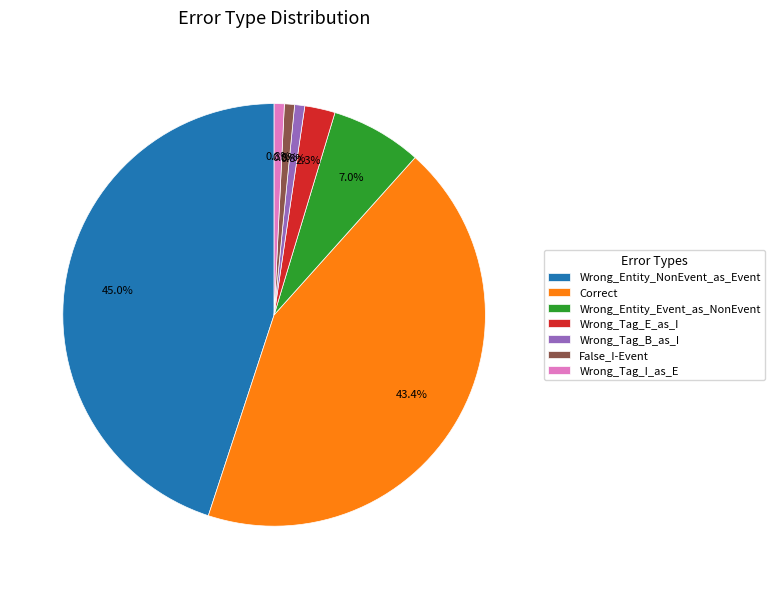

Is there a majority slice in this chart?

No